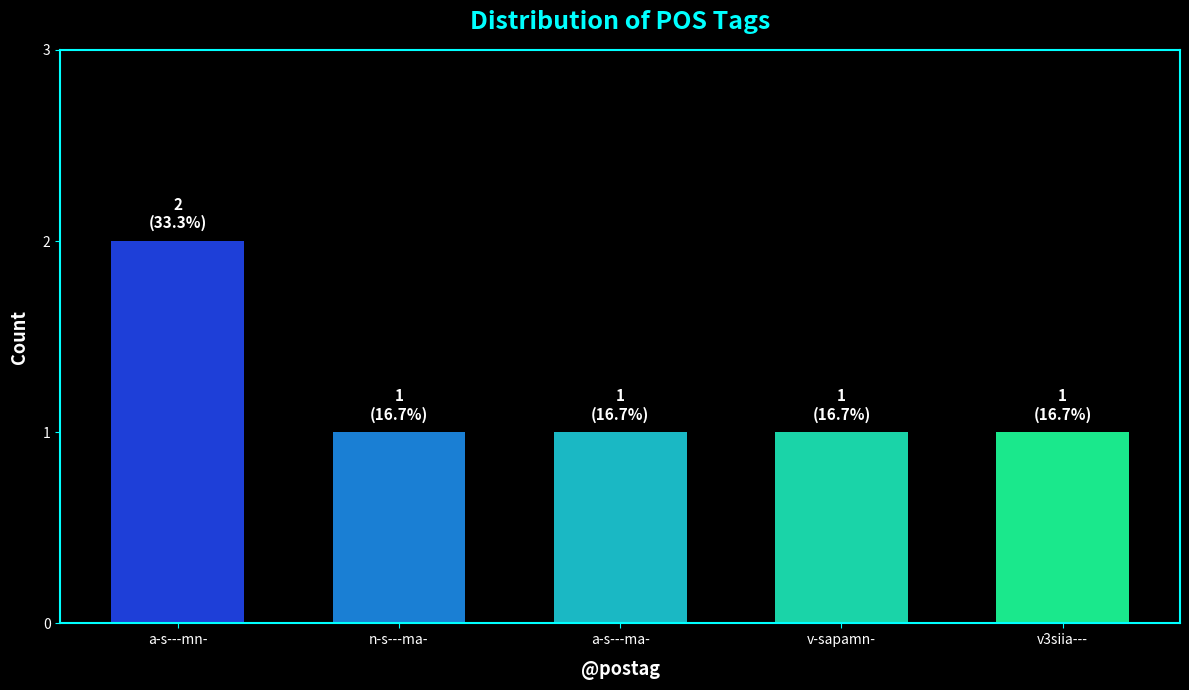

Reading left to right, transcribe all the data shown in this chart.

2	1	1	1	1